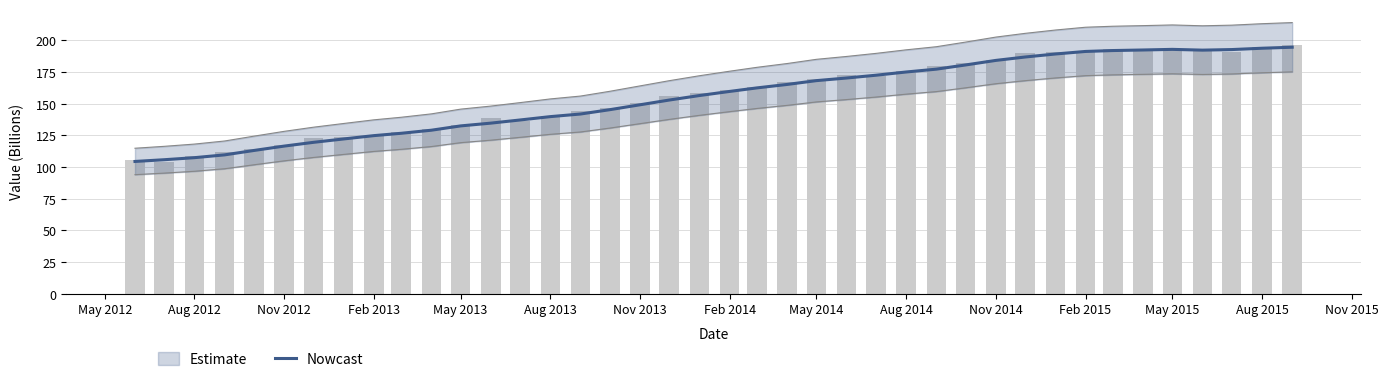

Where does the data first go above 159?

Feb 2014